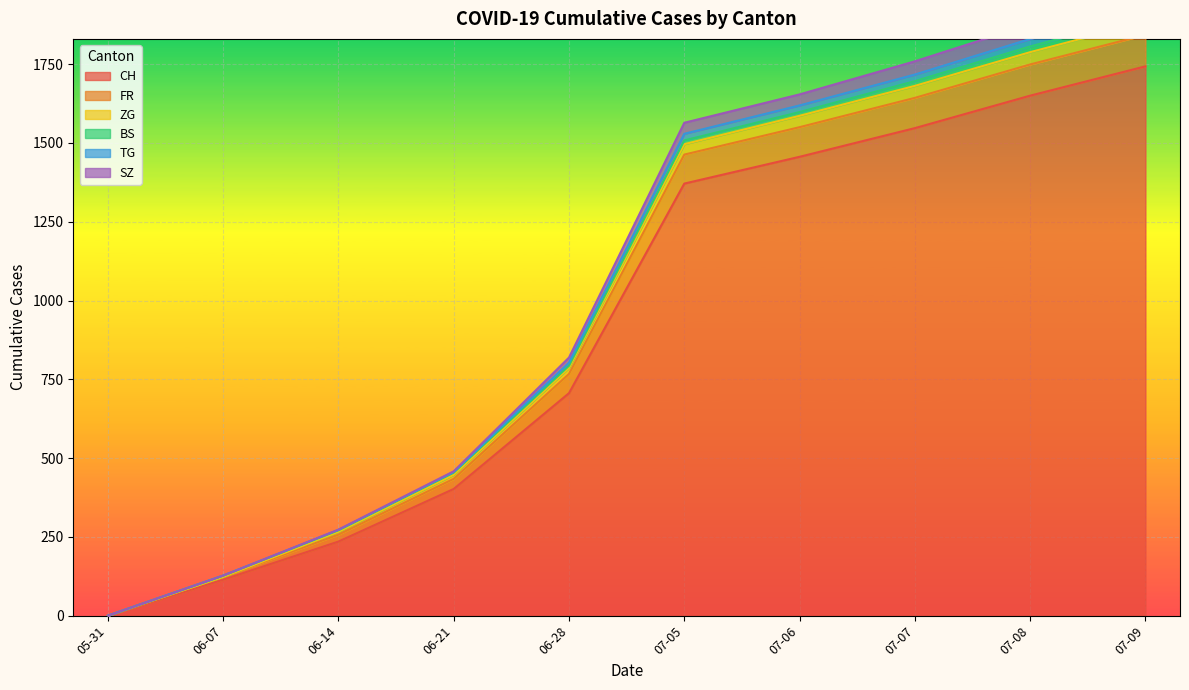

How many positive values does the BS series have?

19